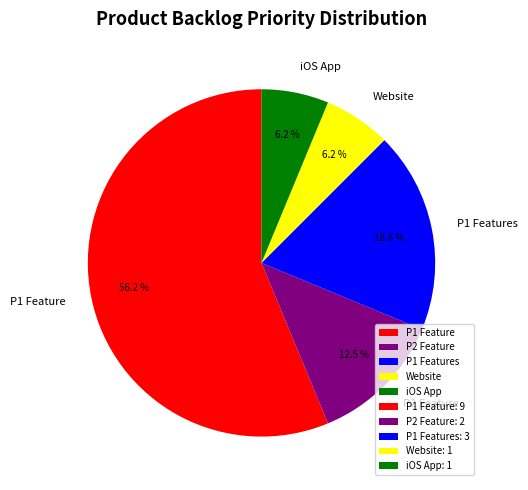

What is the total percentage of P1 Features and Website?

25.0%